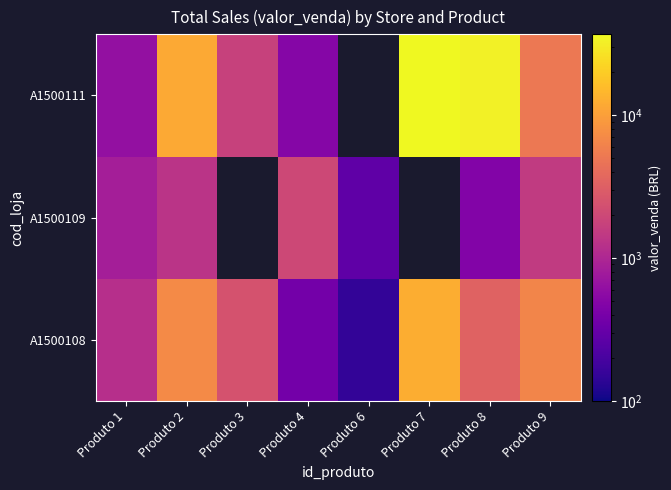

At how many categories does at least one series exceed 8271?

3